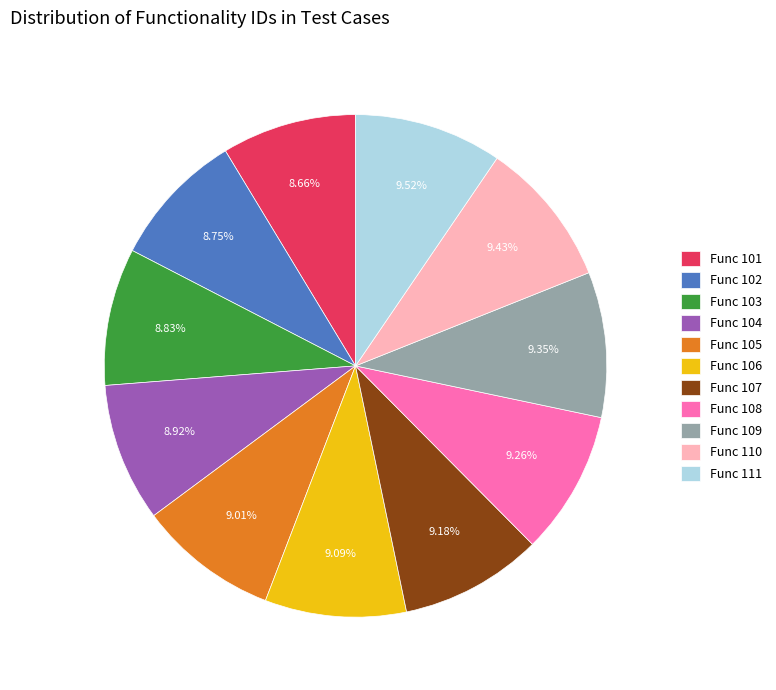

Count the number of slices in the pie.

11